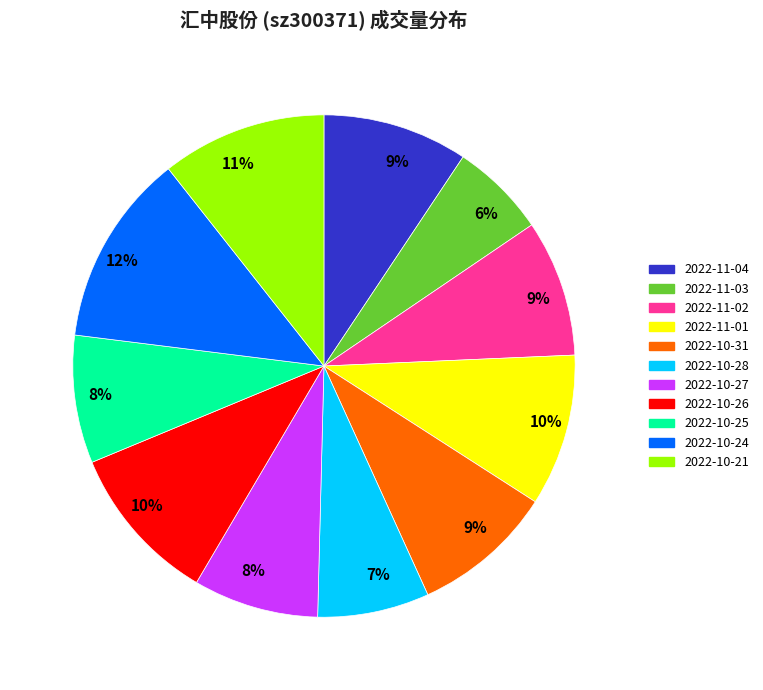

Is there a majority slice in this chart?

No